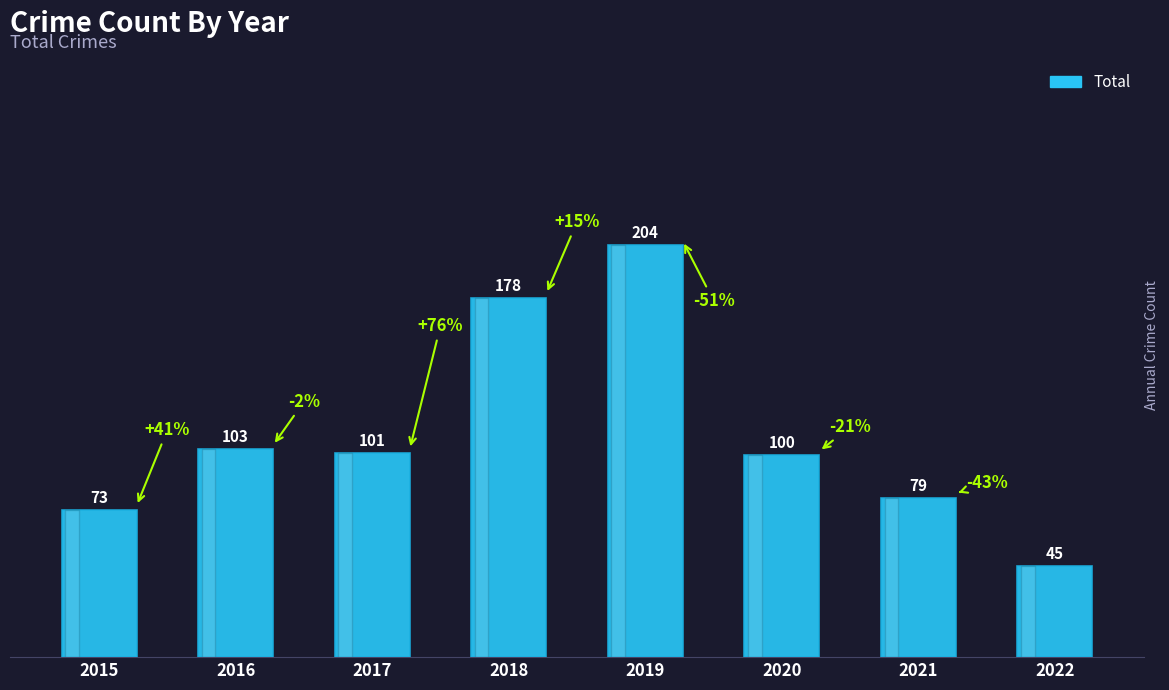

What is the greatest value displayed?

204